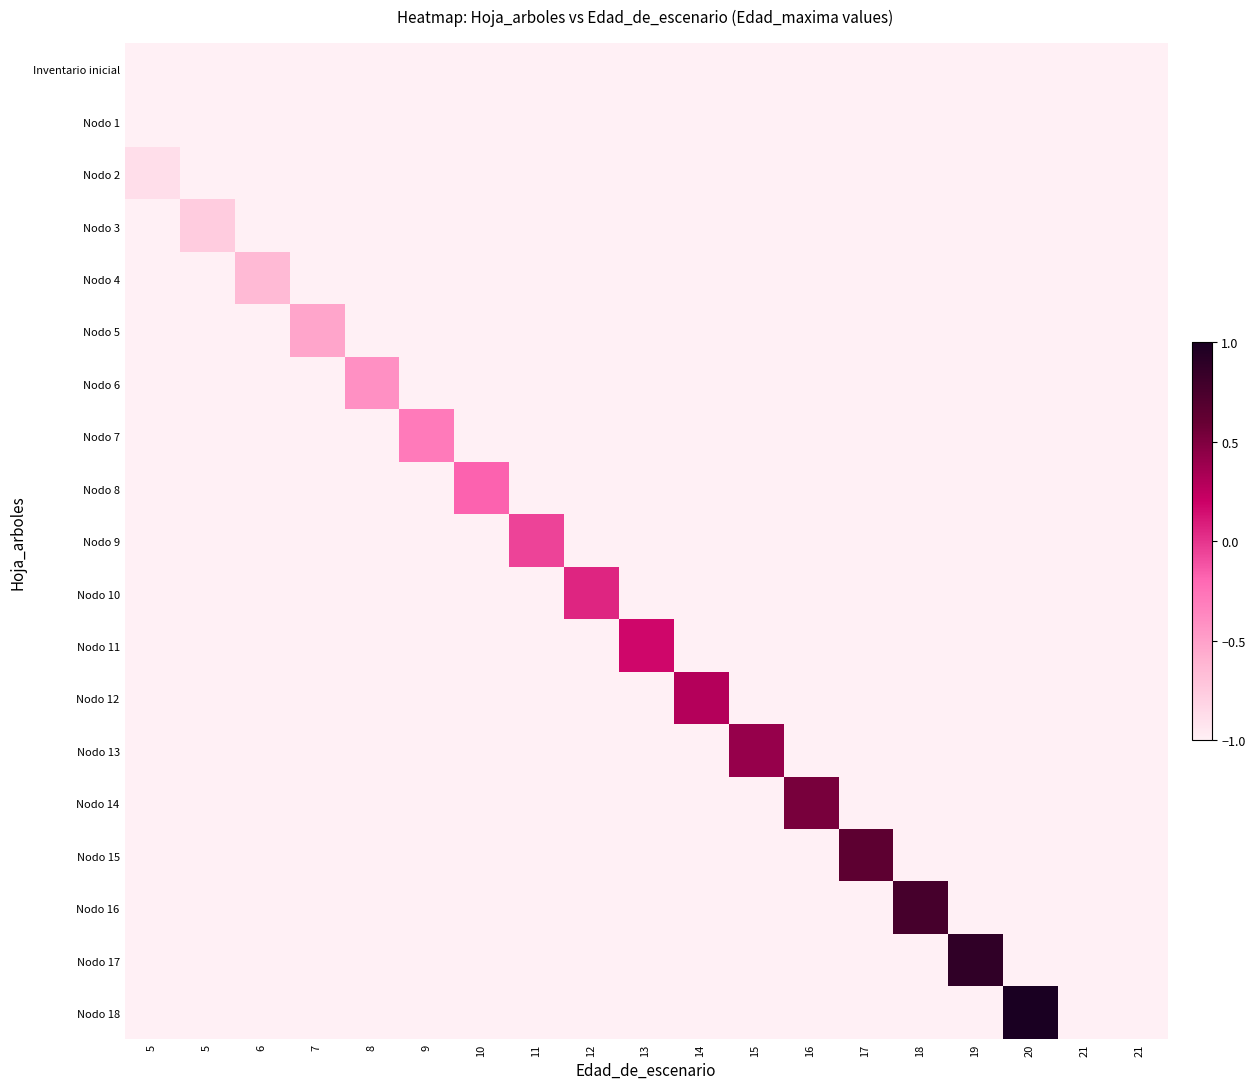

Reading left to right, list all the values displayed in this chart.

Inventario inicial: 5=-1.0	5=-1.0	6=-1.0	7=-1.0	8=-1.0	9=-1.0	10=-1.0	11=-1.0	12=-1.0	13=-1.0	14=-1.0	15=-1.0	16=-1.0	17=-1.0	18=-1.0	19=-1.0	20=-1.0	21=-1.0	21=-1.0
Nodo 1: 5=-1.0	5=-1.0	6=-1.0	7=-1.0	8=-1.0	9=-1.0	10=-1.0	11=-1.0	12=-1.0	13=-1.0	14=-1.0	15=-1.0	16=-1.0	17=-1.0	18=-1.0	19=-1.0	20=-1.0	21=-1.0	21=-1.0
Nodo 2: 5=-0.9	5=-1.0	6=-1.0	7=-1.0	8=-1.0	9=-1.0	10=-1.0	11=-1.0	12=-1.0	13=-1.0	14=-1.0	15=-1.0	16=-1.0	17=-1.0	18=-1.0	19=-1.0	20=-1.0	21=-1.0	21=-1.0
Nodo 3: 5=-1.0	5=-0.8	6=-1.0	7=-1.0	8=-1.0	9=-1.0	10=-1.0	11=-1.0	12=-1.0	13=-1.0	14=-1.0	15=-1.0	16=-1.0	17=-1.0	18=-1.0	19=-1.0	20=-1.0	21=-1.0	21=-1.0
Nodo 4: 5=-1.0	5=-1.0	6=-0.6	7=-1.0	8=-1.0	9=-1.0	10=-1.0	11=-1.0	12=-1.0	13=-1.0	14=-1.0	15=-1.0	16=-1.0	17=-1.0	18=-1.0	19=-1.0	20=-1.0	21=-1.0	21=-1.0
Nodo 5: 5=-1.0	5=-1.0	6=-1.0	7=-0.5	8=-1.0	9=-1.0	10=-1.0	11=-1.0	12=-1.0	13=-1.0	14=-1.0	15=-1.0	16=-1.0	17=-1.0	18=-1.0	19=-1.0	20=-1.0	21=-1.0	21=-1.0
Nodo 6: 5=-1.0	5=-1.0	6=-1.0	7=-1.0	8=-0.4	9=-1.0	10=-1.0	11=-1.0	12=-1.0	13=-1.0	14=-1.0	15=-1.0	16=-1.0	17=-1.0	18=-1.0	19=-1.0	20=-1.0	21=-1.0	21=-1.0
Nodo 7: 5=-1.0	5=-1.0	6=-1.0	7=-1.0	8=-1.0	9=-0.3	10=-1.0	11=-1.0	12=-1.0	13=-1.0	14=-1.0	15=-1.0	16=-1.0	17=-1.0	18=-1.0	19=-1.0	20=-1.0	21=-1.0	21=-1.0
Nodo 8: 5=-1.0	5=-1.0	6=-1.0	7=-1.0	8=-1.0	9=-1.0	10=-0.2	11=-1.0	12=-1.0	13=-1.0	14=-1.0	15=-1.0	16=-1.0	17=-1.0	18=-1.0	19=-1.0	20=-1.0	21=-1.0	21=-1.0
Nodo 9: 5=-1.0	5=-1.0	6=-1.0	7=-1.0	8=-1.0	9=-1.0	10=-1.0	11=-0.1	12=-1.0	13=-1.0	14=-1.0	15=-1.0	16=-1.0	17=-1.0	18=-1.0	19=-1.0	20=-1.0	21=-1.0	21=-1.0
Nodo 10: 5=-1.0	5=-1.0	6=-1.0	7=-1.0	8=-1.0	9=-1.0	10=-1.0	11=-1.0	12=0.1	13=-1.0	14=-1.0	15=-1.0	16=-1.0	17=-1.0	18=-1.0	19=-1.0	20=-1.0	21=-1.0	21=-1.0
Nodo 11: 5=-1.0	5=-1.0	6=-1.0	7=-1.0	8=-1.0	9=-1.0	10=-1.0	11=-1.0	12=-1.0	13=0.2	14=-1.0	15=-1.0	16=-1.0	17=-1.0	18=-1.0	19=-1.0	20=-1.0	21=-1.0	21=-1.0
Nodo 12: 5=-1.0	5=-1.0	6=-1.0	7=-1.0	8=-1.0	9=-1.0	10=-1.0	11=-1.0	12=-1.0	13=-1.0	14=0.3	15=-1.0	16=-1.0	17=-1.0	18=-1.0	19=-1.0	20=-1.0	21=-1.0	21=-1.0
Nodo 13: 5=-1.0	5=-1.0	6=-1.0	7=-1.0	8=-1.0	9=-1.0	10=-1.0	11=-1.0	12=-1.0	13=-1.0	14=-1.0	15=0.4	16=-1.0	17=-1.0	18=-1.0	19=-1.0	20=-1.0	21=-1.0	21=-1.0
Nodo 14: 5=-1.0	5=-1.0	6=-1.0	7=-1.0	8=-1.0	9=-1.0	10=-1.0	11=-1.0	12=-1.0	13=-1.0	14=-1.0	15=-1.0	16=0.5	17=-1.0	18=-1.0	19=-1.0	20=-1.0	21=-1.0	21=-1.0
Nodo 15: 5=-1.0	5=-1.0	6=-1.0	7=-1.0	8=-1.0	9=-1.0	10=-1.0	11=-1.0	12=-1.0	13=-1.0	14=-1.0	15=-1.0	16=-1.0	17=0.6	18=-1.0	19=-1.0	20=-1.0	21=-1.0	21=-1.0
Nodo 16: 5=-1.0	5=-1.0	6=-1.0	7=-1.0	8=-1.0	9=-1.0	10=-1.0	11=-1.0	12=-1.0	13=-1.0	14=-1.0	15=-1.0	16=-1.0	17=-1.0	18=0.8	19=-1.0	20=-1.0	21=-1.0	21=-1.0
Nodo 17: 5=-1.0	5=-1.0	6=-1.0	7=-1.0	8=-1.0	9=-1.0	10=-1.0	11=-1.0	12=-1.0	13=-1.0	14=-1.0	15=-1.0	16=-1.0	17=-1.0	18=-1.0	19=0.9	20=-1.0	21=-1.0	21=-1.0
Nodo 18: 5=-1.0	5=-1.0	6=-1.0	7=-1.0	8=-1.0	9=-1.0	10=-1.0	11=-1.0	12=-1.0	13=-1.0	14=-1.0	15=-1.0	16=-1.0	17=-1.0	18=-1.0	19=-1.0	20=1.0	21=-1.0	21=-1.0